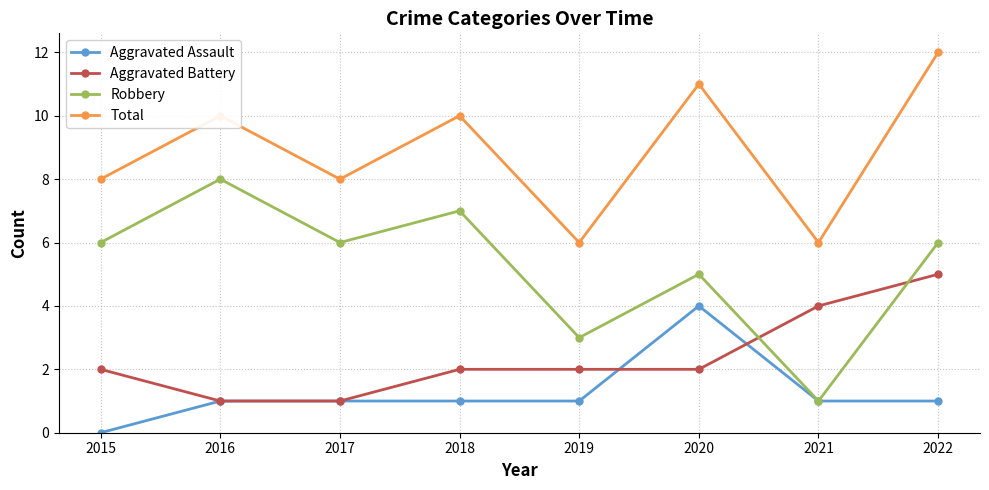

True or false: Aggravated Battery and Total cross at least once.

False